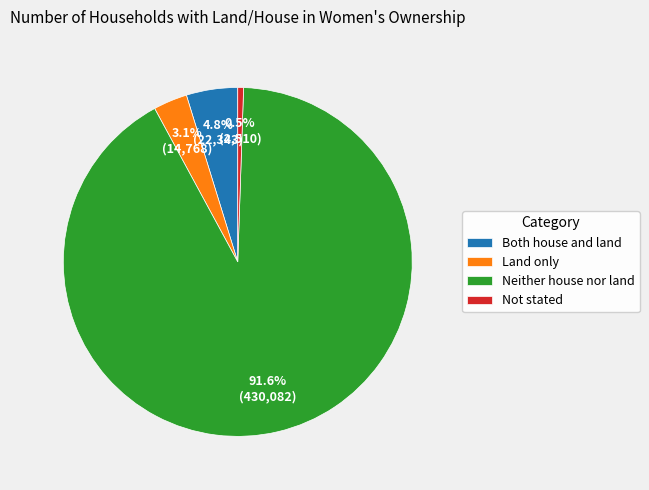

Between Both house and land and Not stated, which is larger?

Both house and land